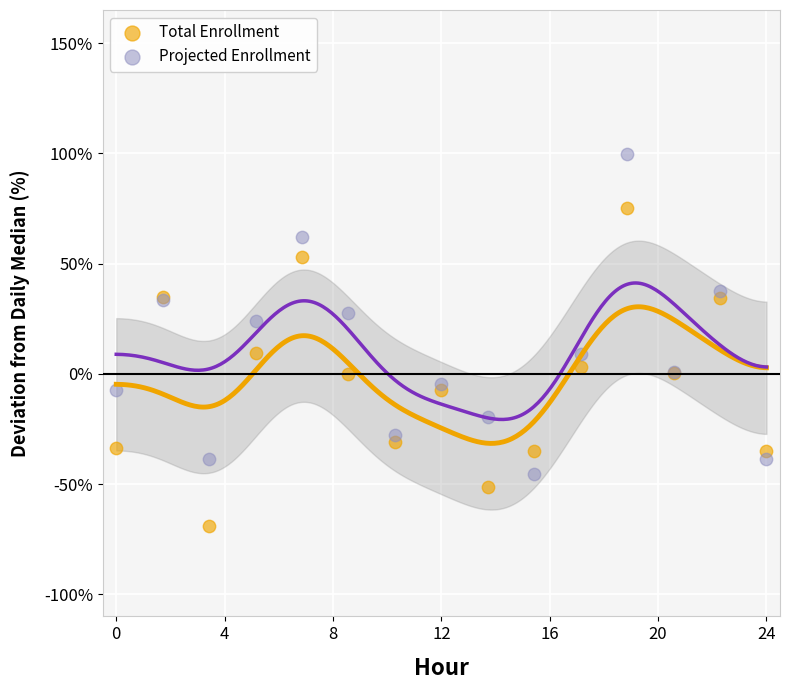

What is the X range (max minus min) for the scatter plot?

24.0